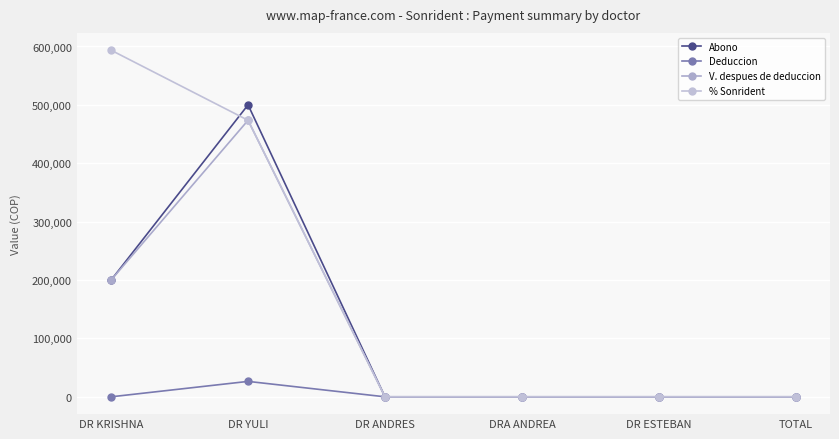

What is the average value of the % Sonrident series?

177867